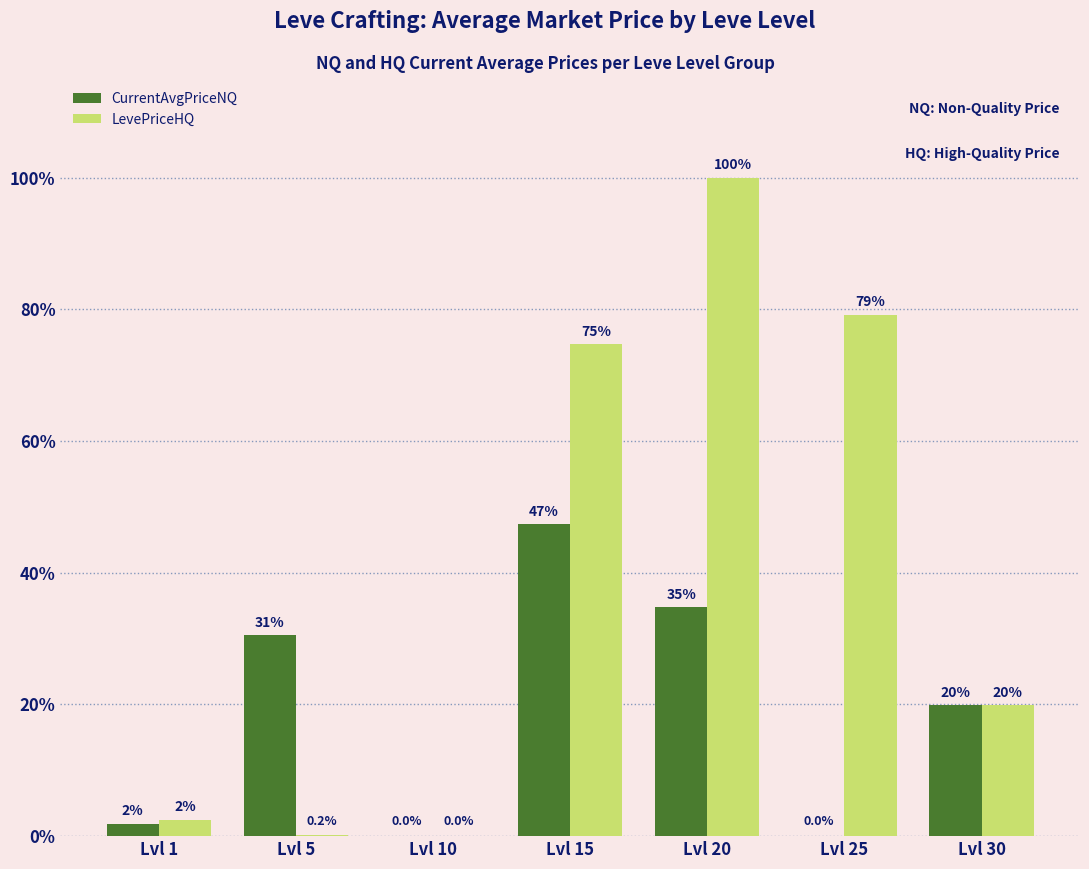

How many series are shown in this chart?

2